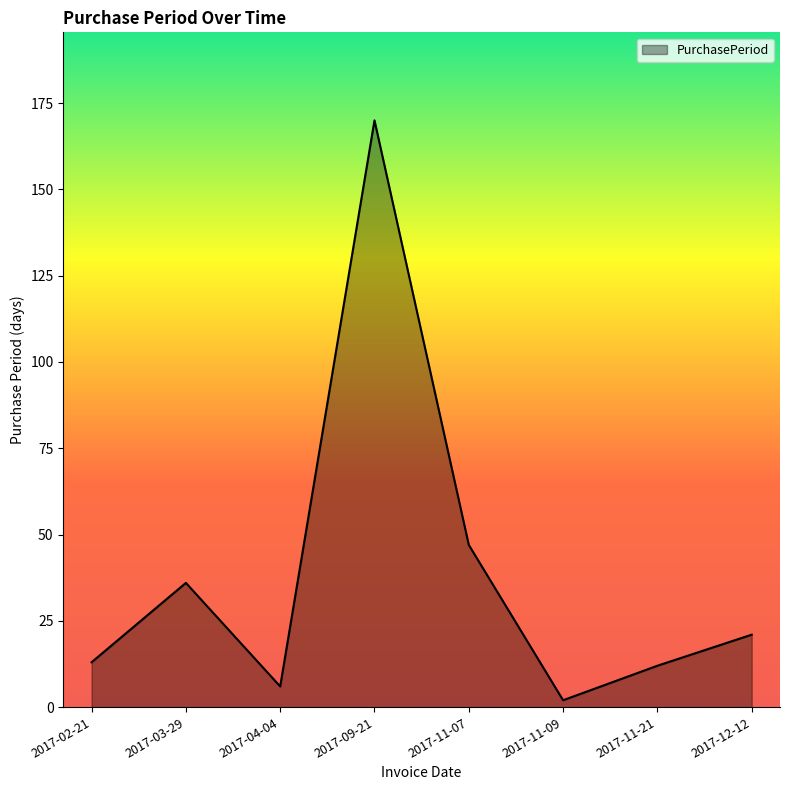

How many interior local valleys (lower than both neighbors) does the data have?

2